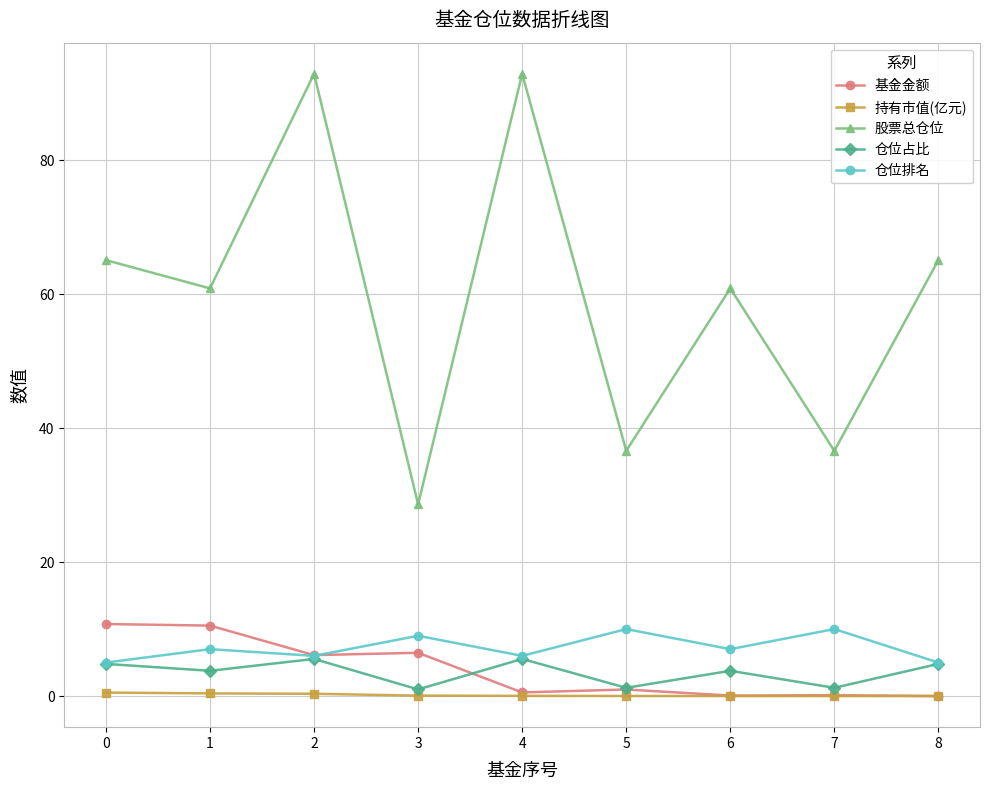

Does the chart display data point markers on the line(s)?

Yes